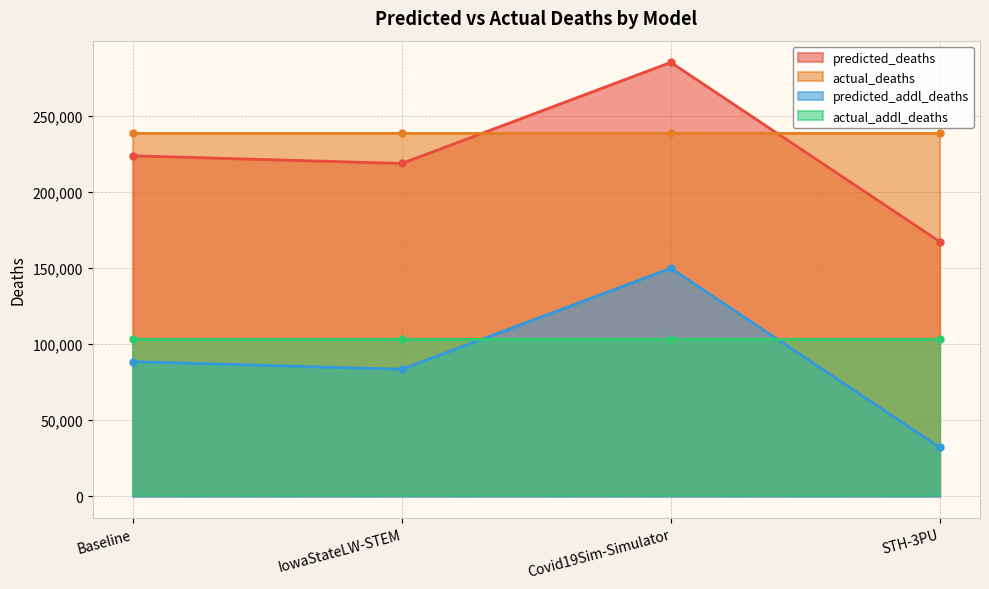

True or false: predicted_deaths has a value of 87203.9 at IowaStateLW-STEM.

False